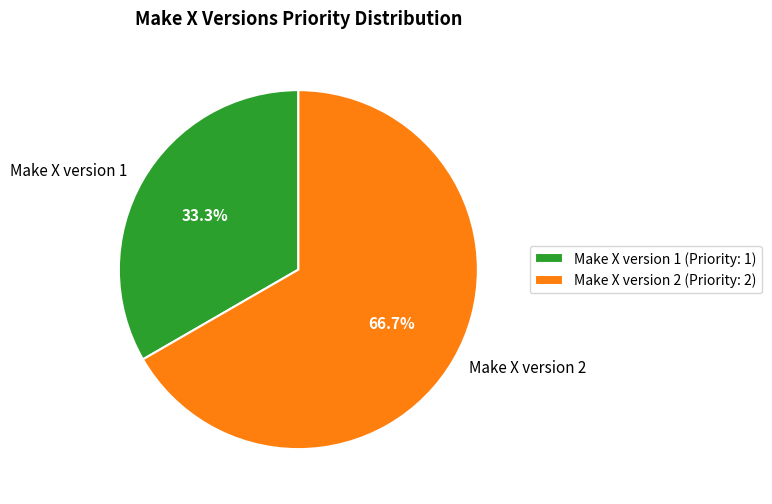

True or false: Make X version 1 accounts for 40% of the total.

False